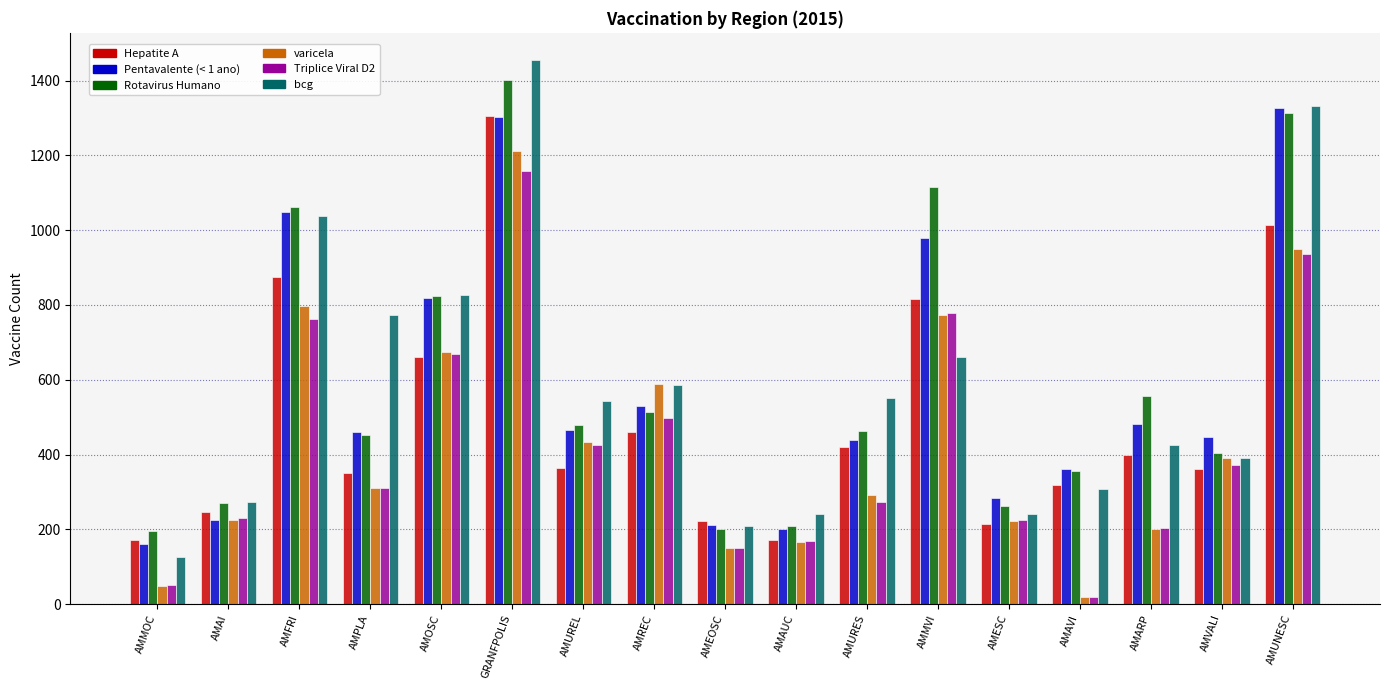

What is the total value across all series at AMVALI?

2369